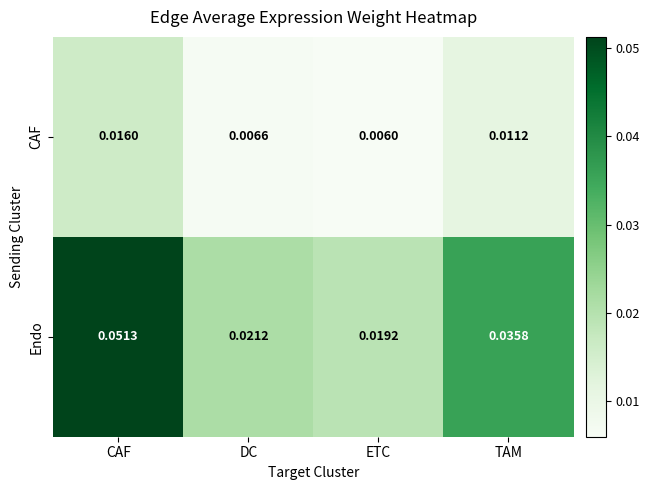

At how many categories does at least one series exceed 0?

4